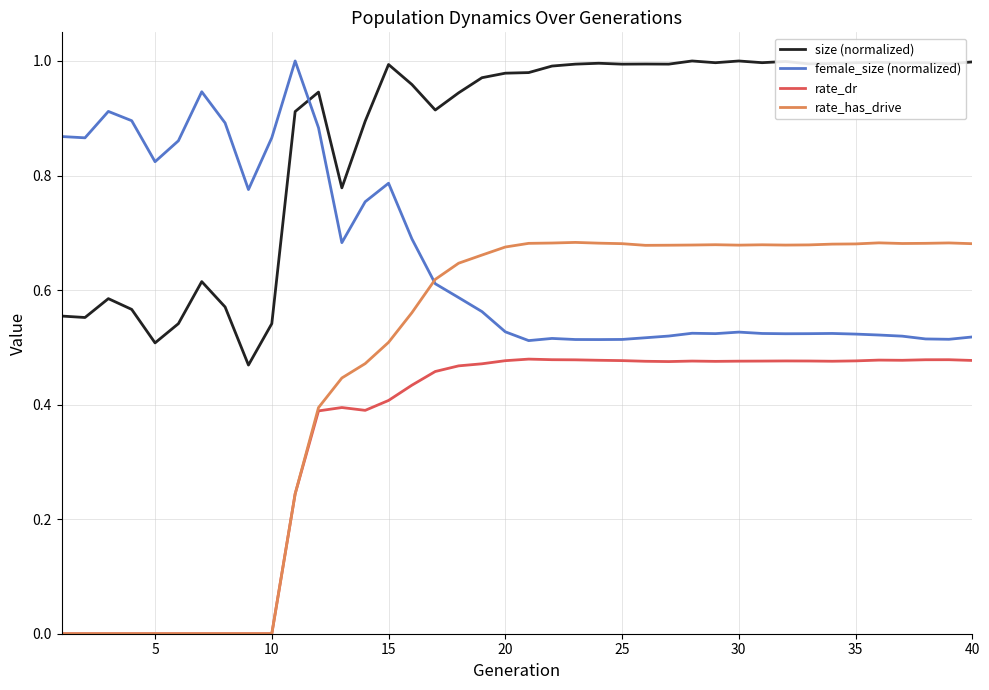

True or false: size (normalized) and rate_has_drive intersect in this chart.

False